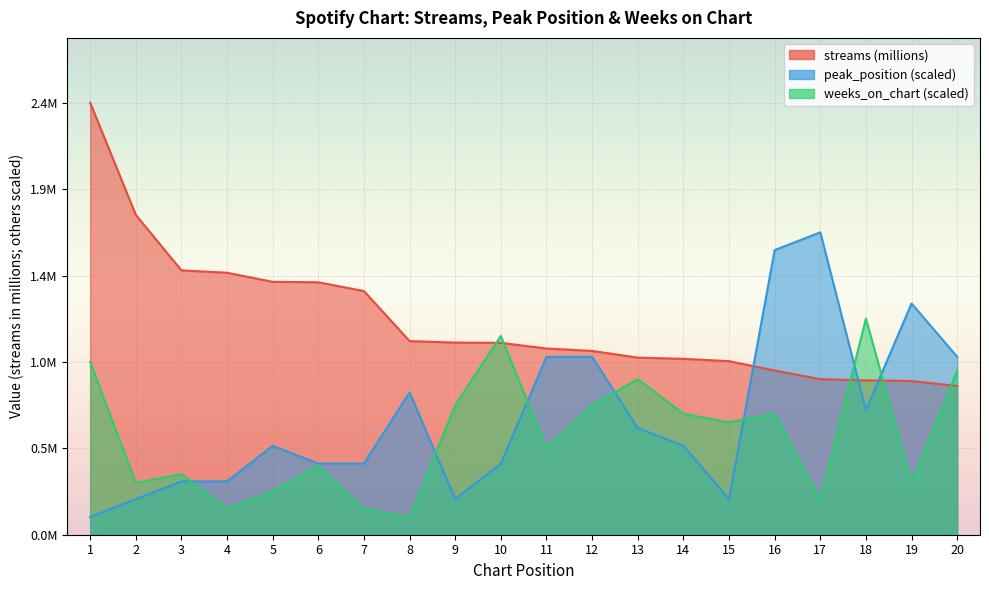

How many intersections are there between weeks_on_chart and peak_position?

7